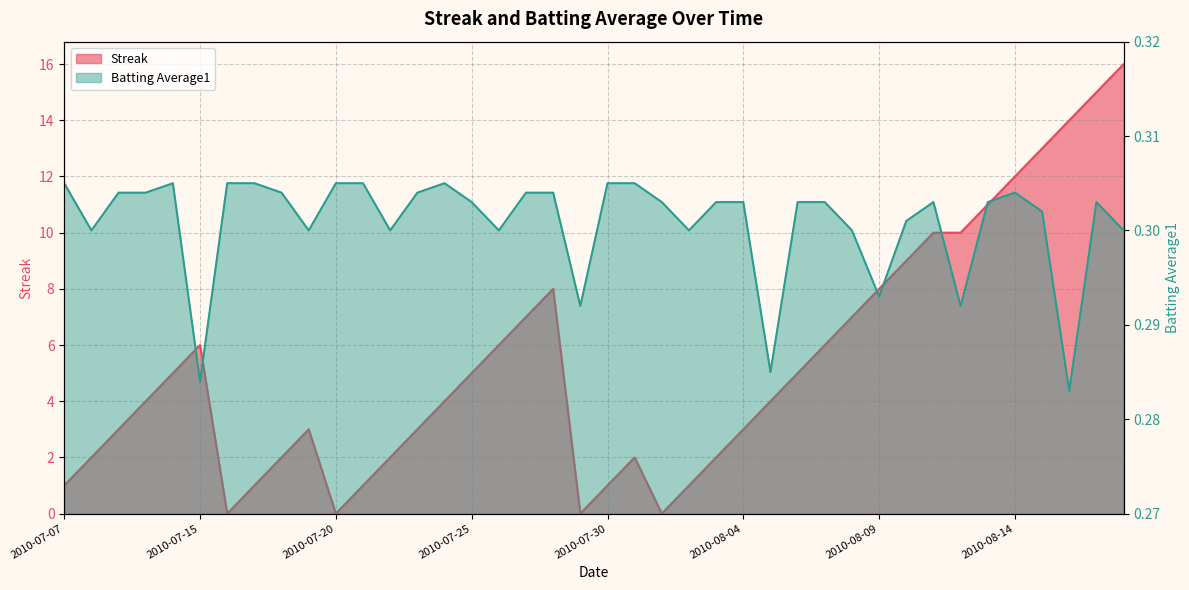

Is it true that Streak equals 3.5 at 2010-07-27?

False